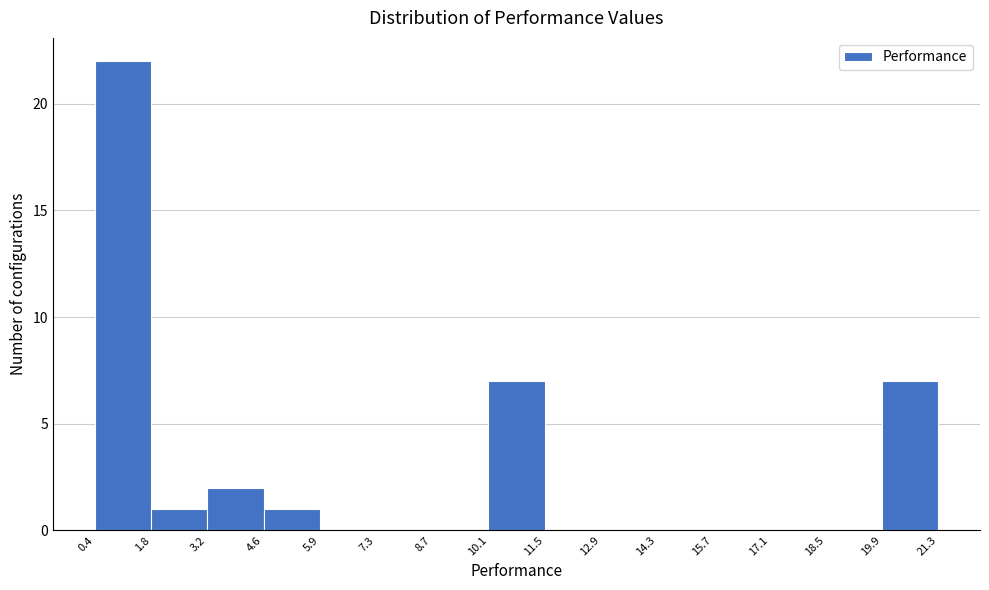

Reading left to right, list every bar in this chart as the range it spans on the x-axis followed by its height. The values are not printed on the chart, so give them approximately, as read against the axis.

0.4 to 1.8: 22
1.8 to 3.2: 1
3.2 to 4.6: 2
4.6 to 5.9: 1
5.9 to 7.3: 0
7.3 to 8.7: 0
8.7 to 10.1: 0
10.1 to 11.5: 7
11.5 to 12.9: 0
12.9 to 14.3: 0
14.3 to 15.7: 0
15.7 to 17.1: 0
17.1 to 18.5: 0
18.5 to 19.9: 0
19.9 to 21.3: 7